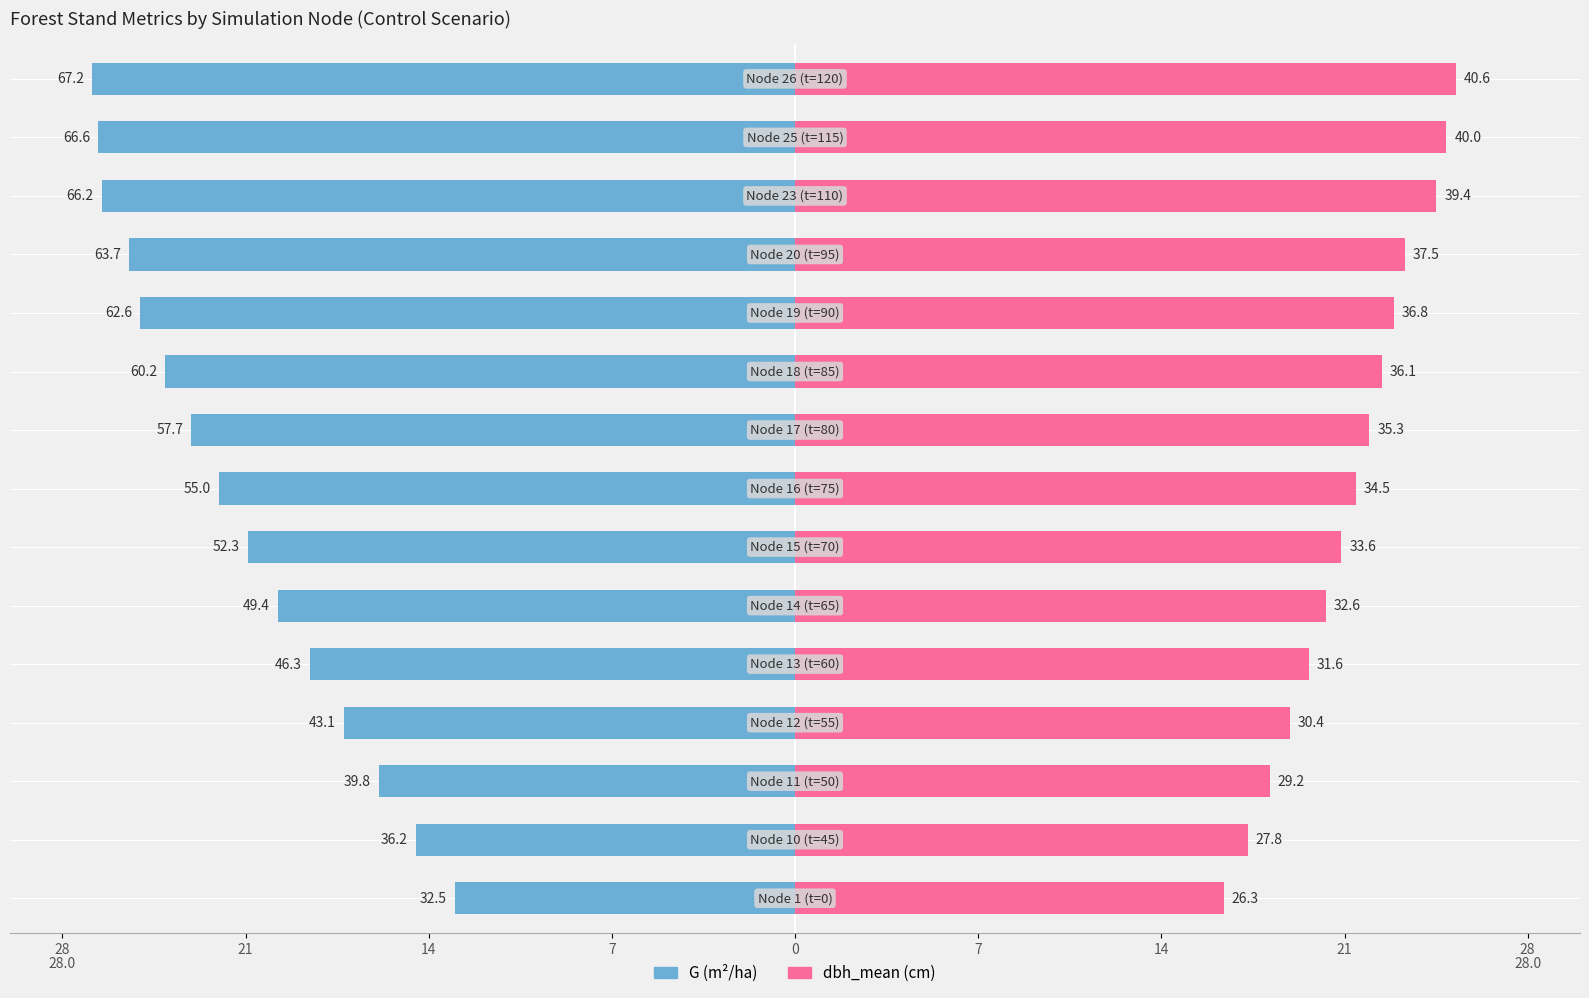

The G (m²/ha) series shows -26.6 at 13. True or false?

True